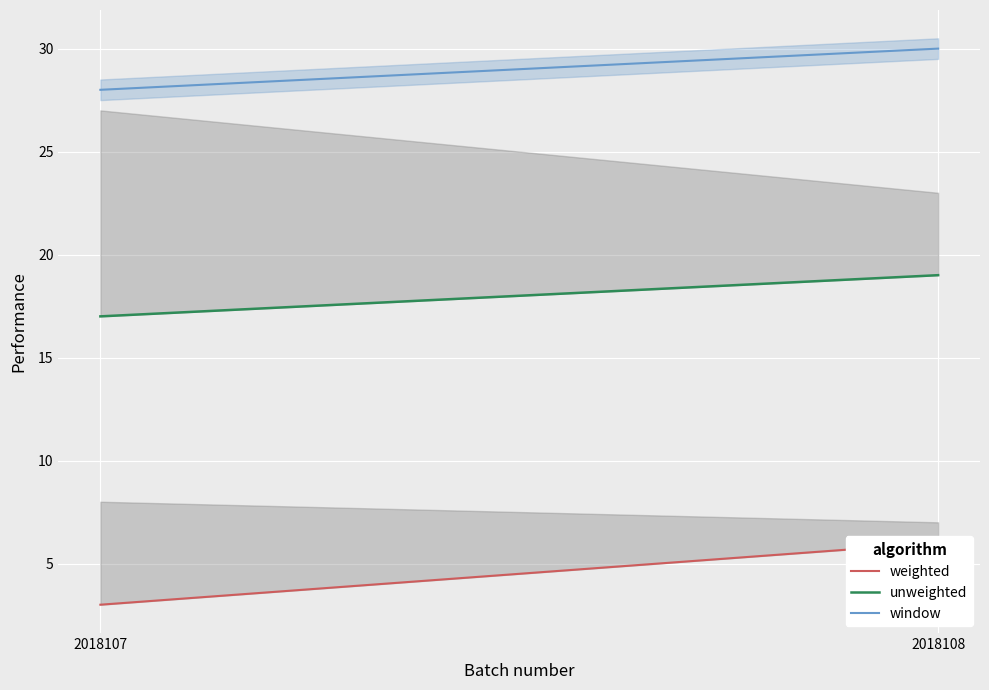

Count the number of categories in the chart.

2